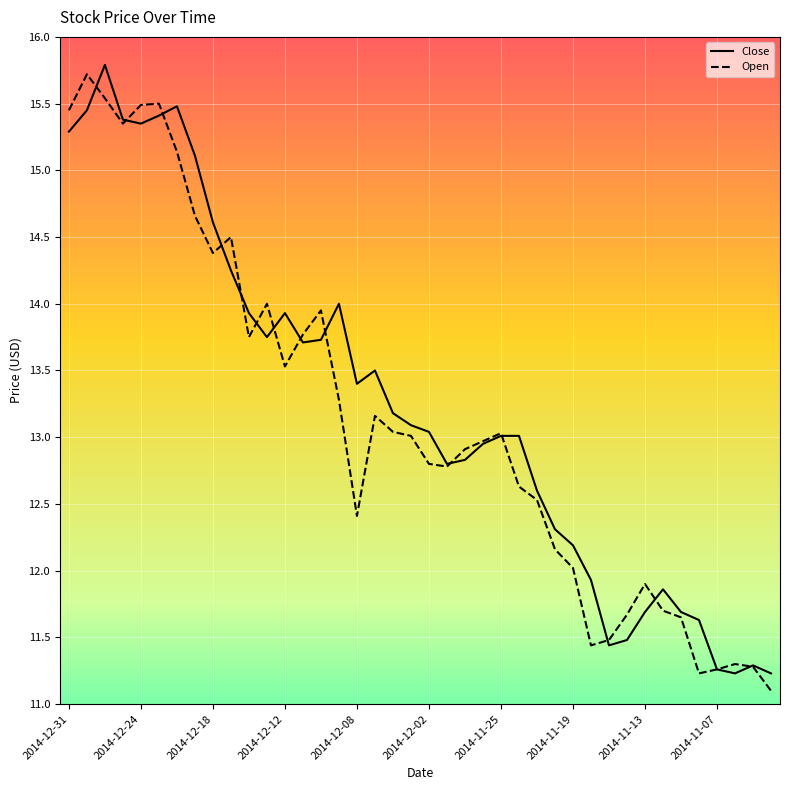

What is the smallest value displayed?

11.1